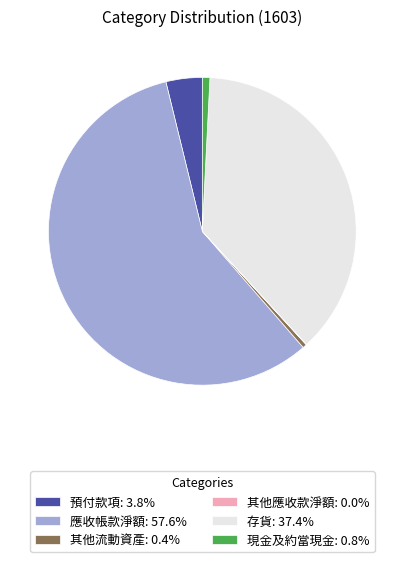

Do 存貨: 37.4% and 預付款項: 3.8% together represent more than half of the pie?

No